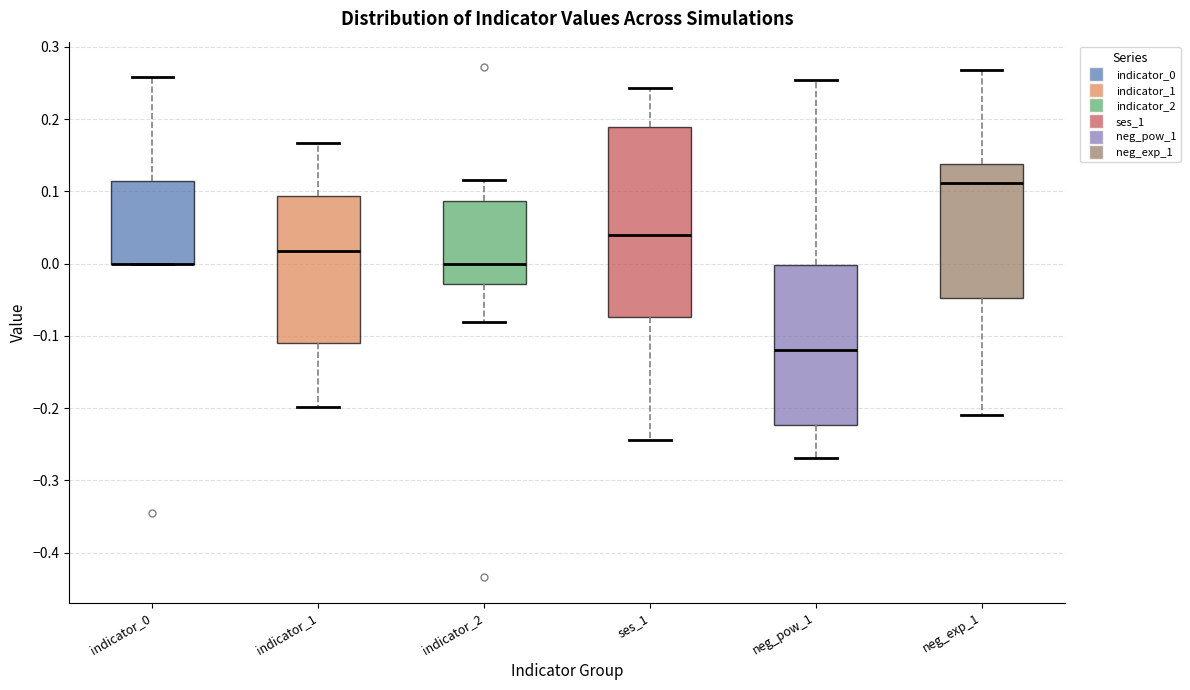

Which box is the tallest, from its lower edge to its upper edge?

ses_1